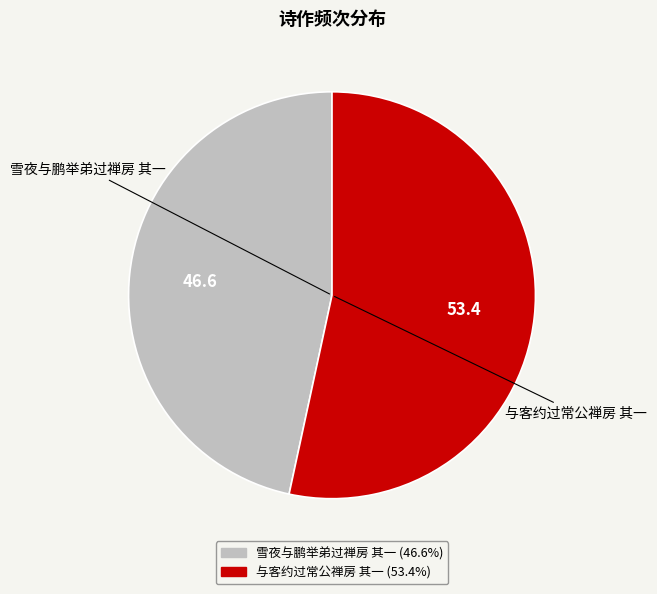

Which has a higher value, 雪夜与鹏举弟过禅房 其一 or 与客约过常公禅房 其一?

与客约过常公禅房 其一